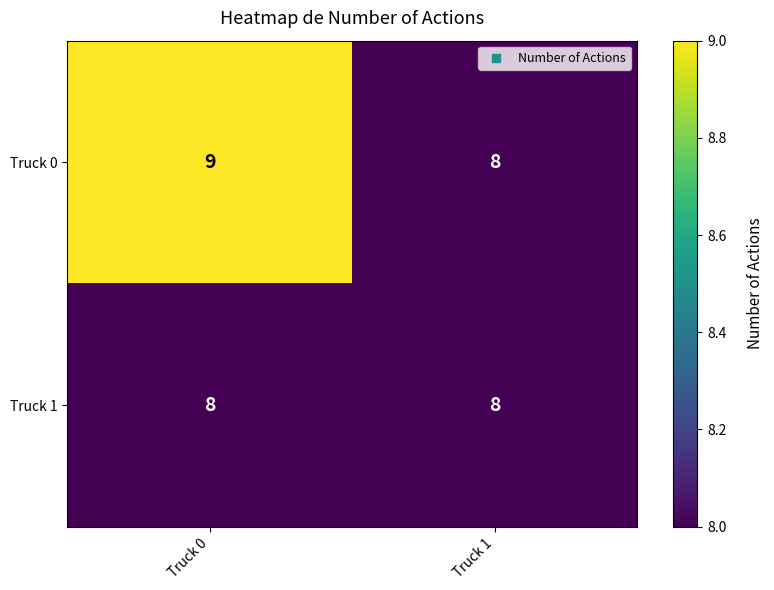

True or false: Truck 1 has a value of 11 at Truck 0.

False